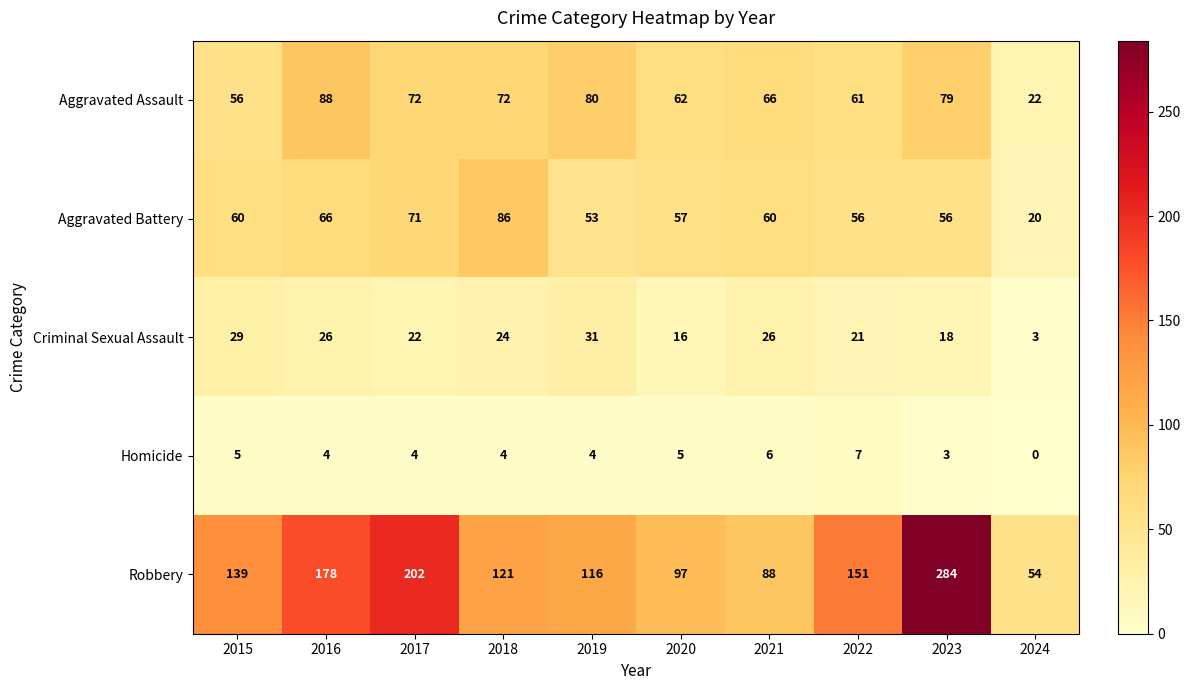

What is the difference between the second highest and second lowest values in the Robbery series?

114